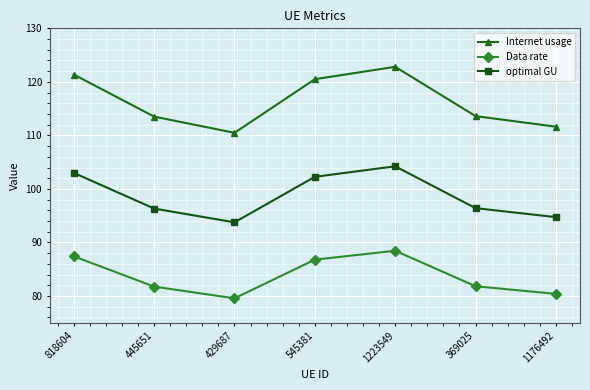

True or false: Internet usage and Data rate cross at least once.

False